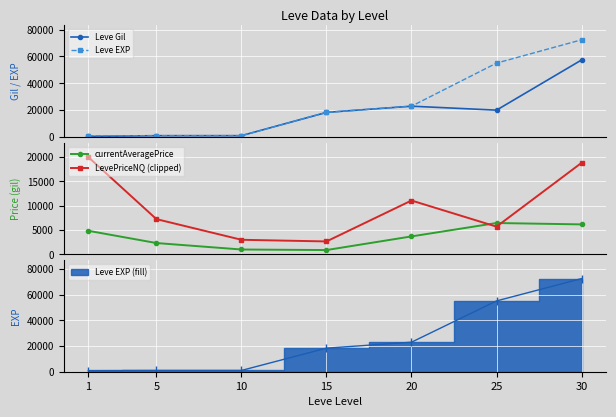

Is the value of currentAveragePrice at 25 greater than the value of LevePriceNQ (clipped) at 15?

Yes